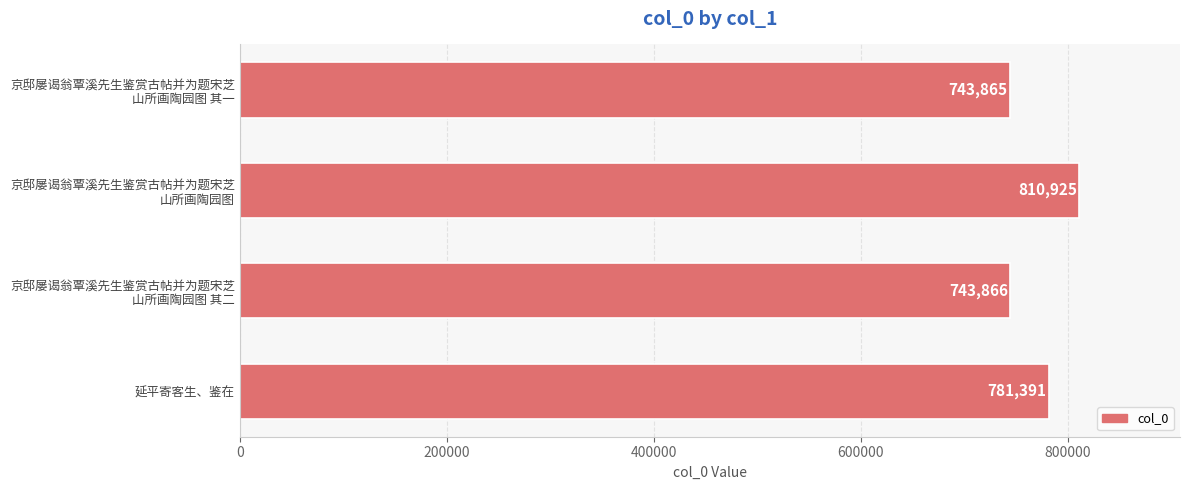

True or false: the data shows 781391 at 延平寄客生、鉴在.

True